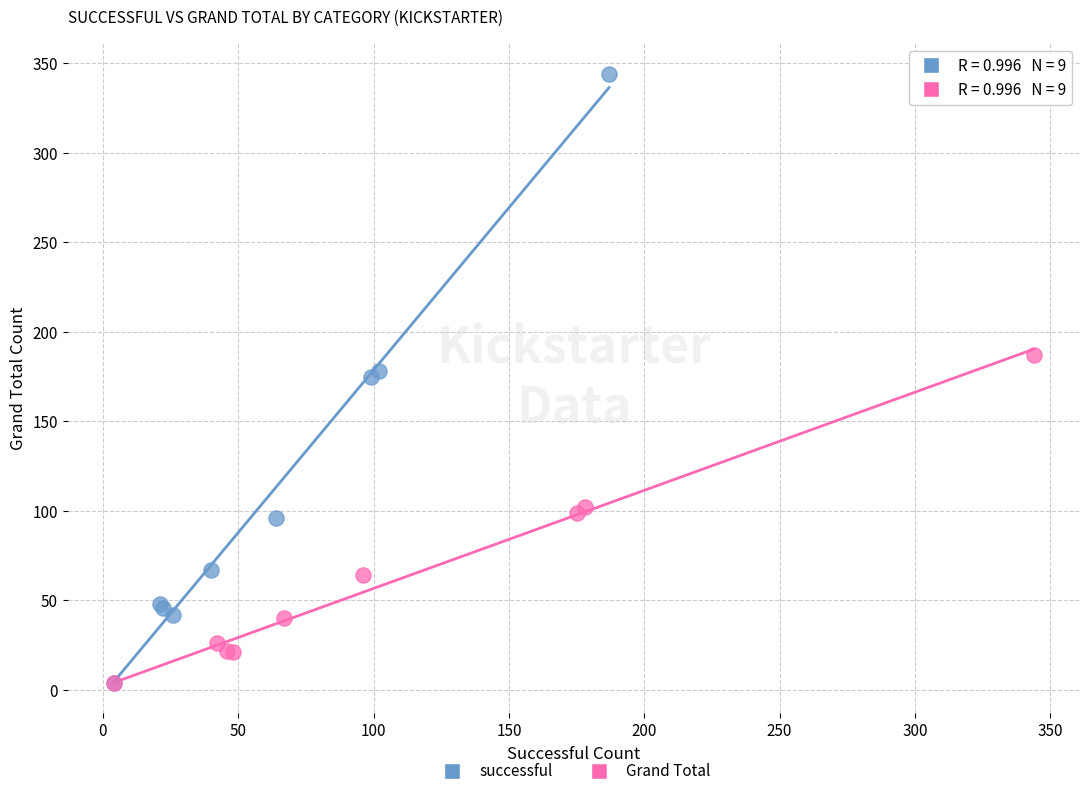

Which series has the widest spread of Y values?

successful